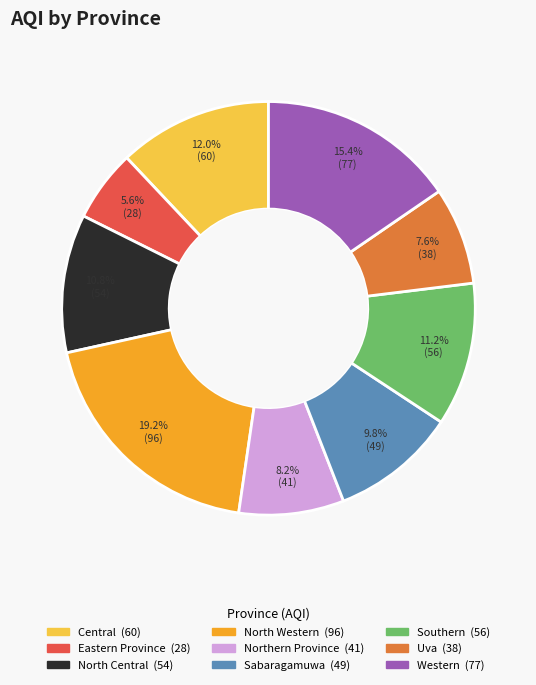

Which category has the smallest portion of the pie?

Eastern Province